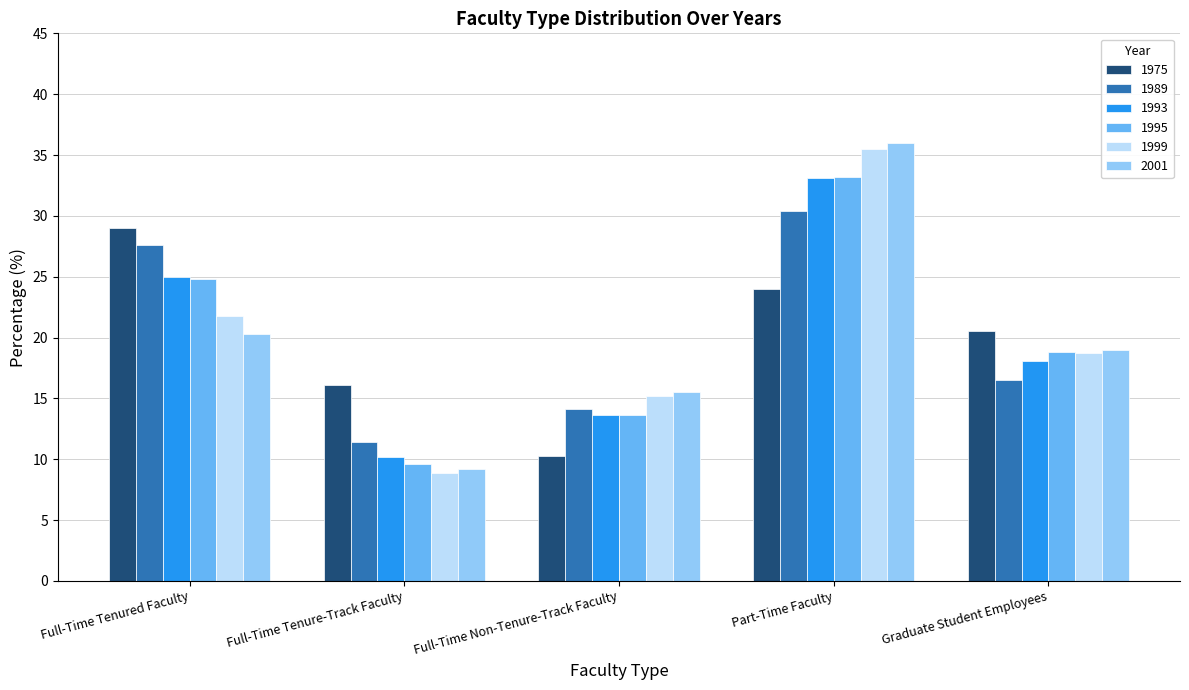

What position from the right is Full-Time Tenured Faculty?

5